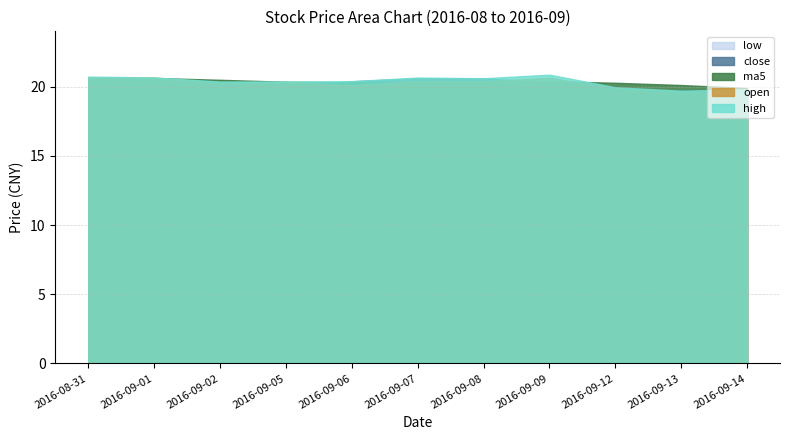

What position from the right is 2016-09-12?

3